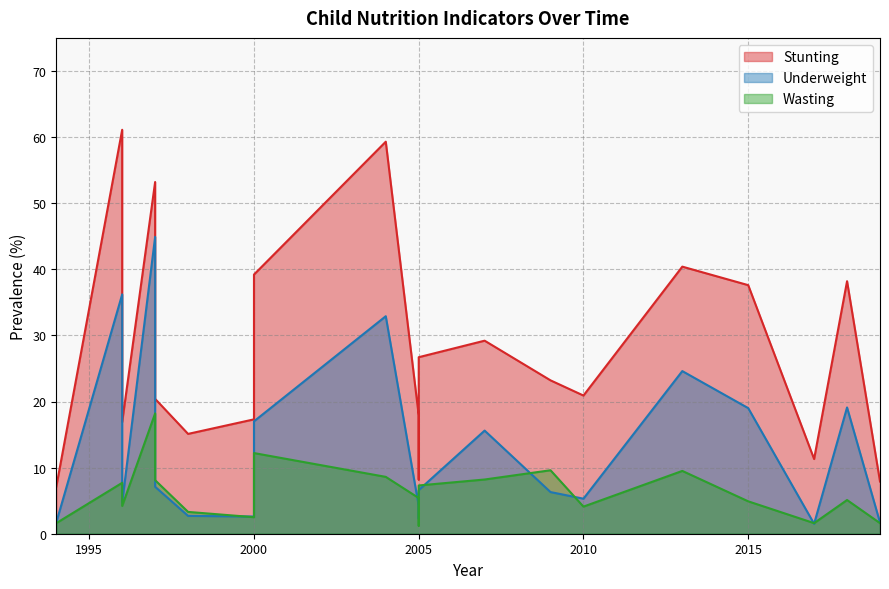

True or false: Stunting and Wasting cross at least once.

False